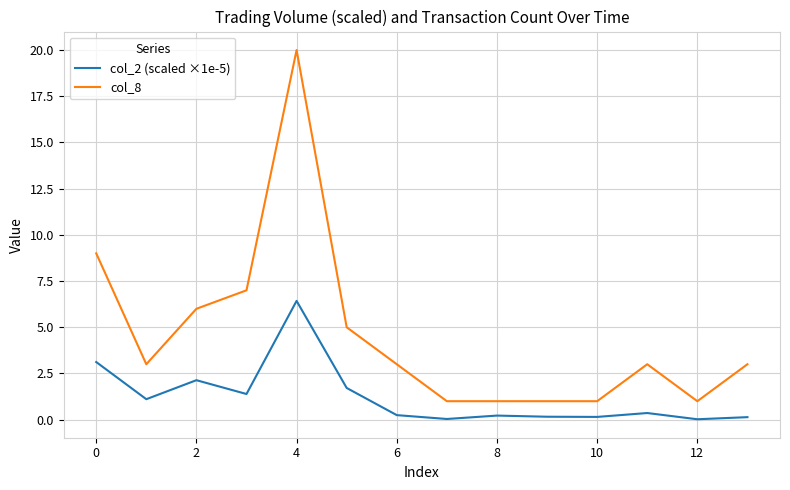

Which series has the largest total across all categories?

col_8